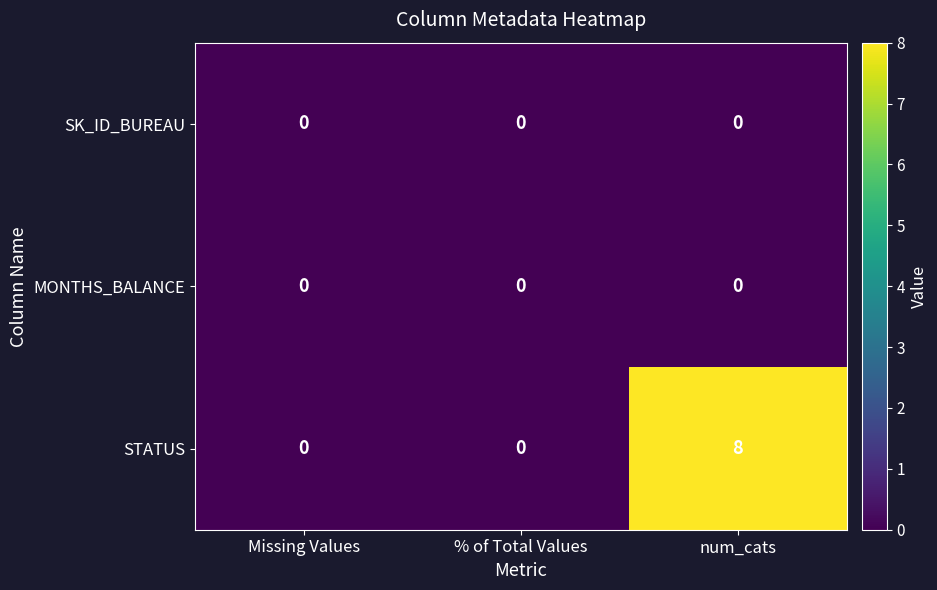

Reading left to right, transcribe all the data shown in this chart.

SK_ID_BUREAU: Missing Values=0	% of Total Values=0	num_cats=0
MONTHS_BALANCE: Missing Values=0	% of Total Values=0	num_cats=0
STATUS: Missing Values=0	% of Total Values=0	num_cats=8